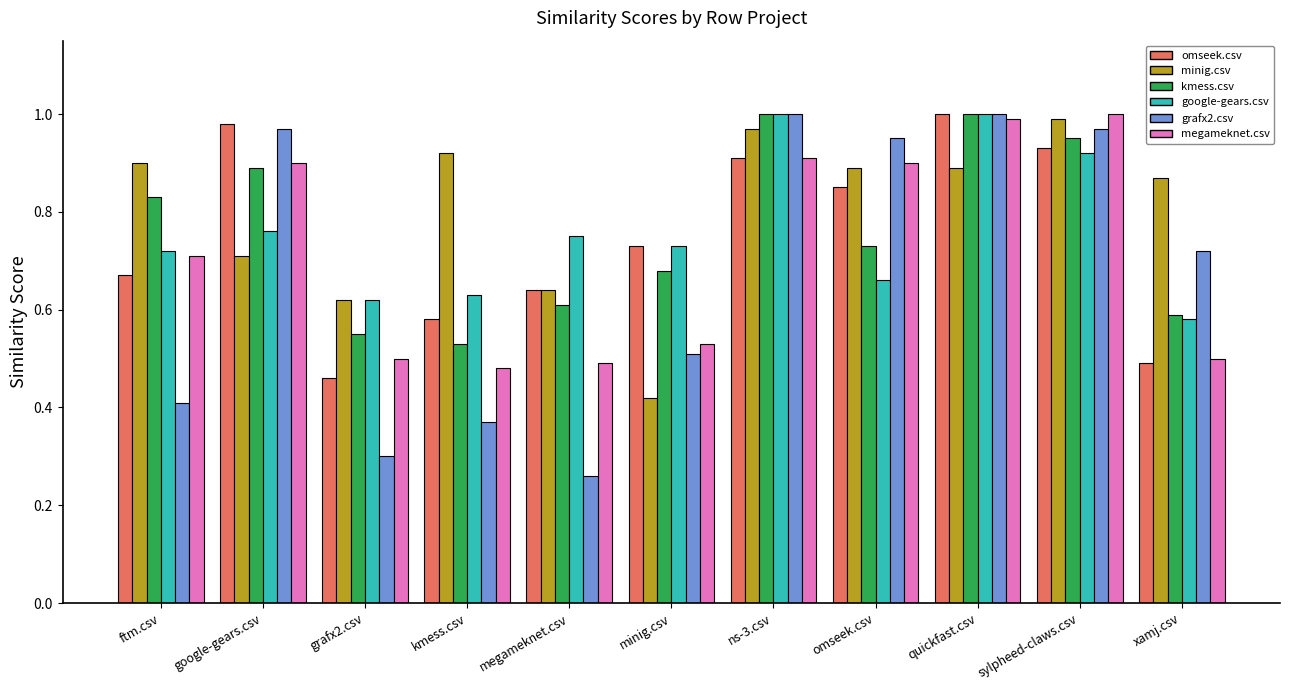

Is it true that megameknet.csv equals 1.0 at sylpheed-claws.csv?

True